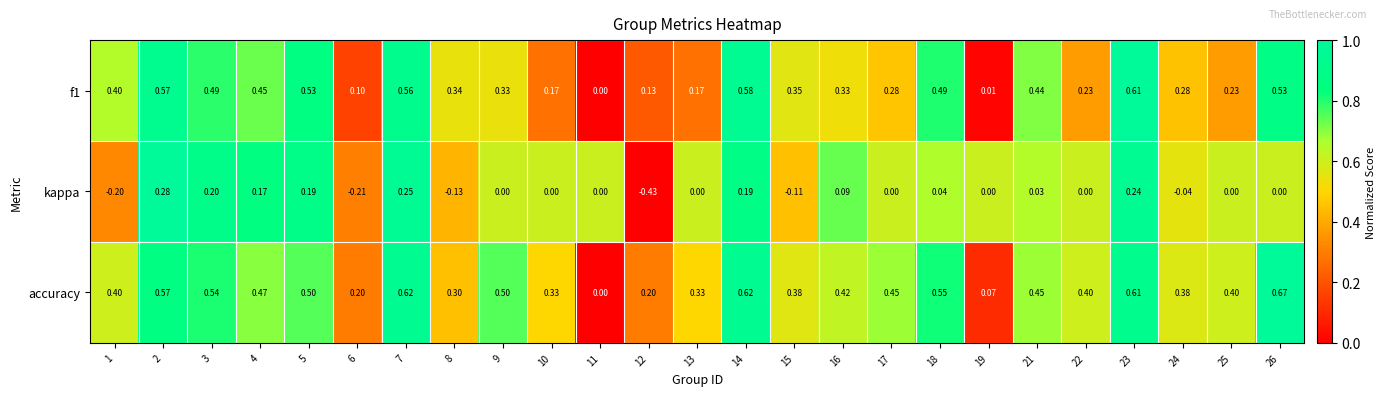

Which series changed the most between 11 and 19?

accuracy